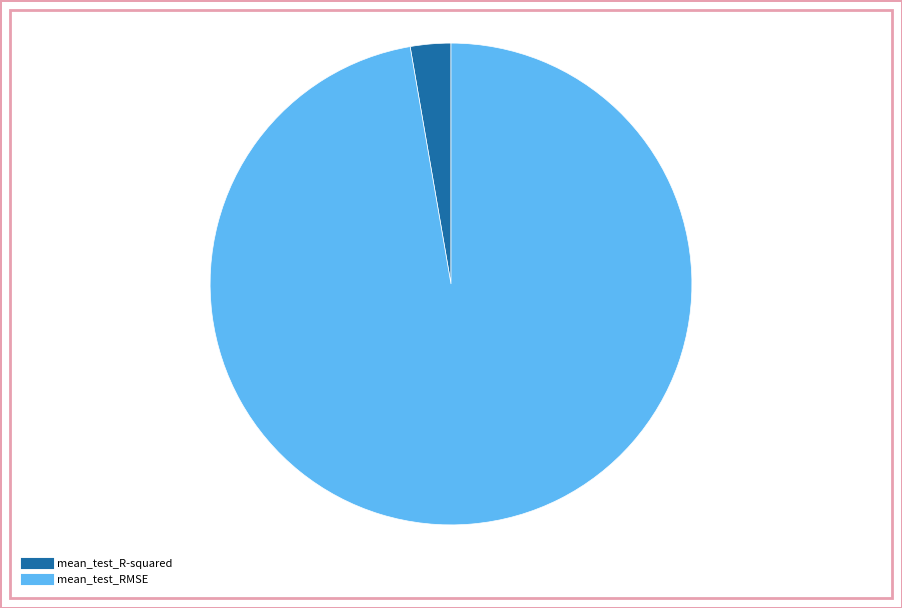

To the nearest percent, what is the combined percentage of mean_test_RMSE and mean_test_R-squared?

100%